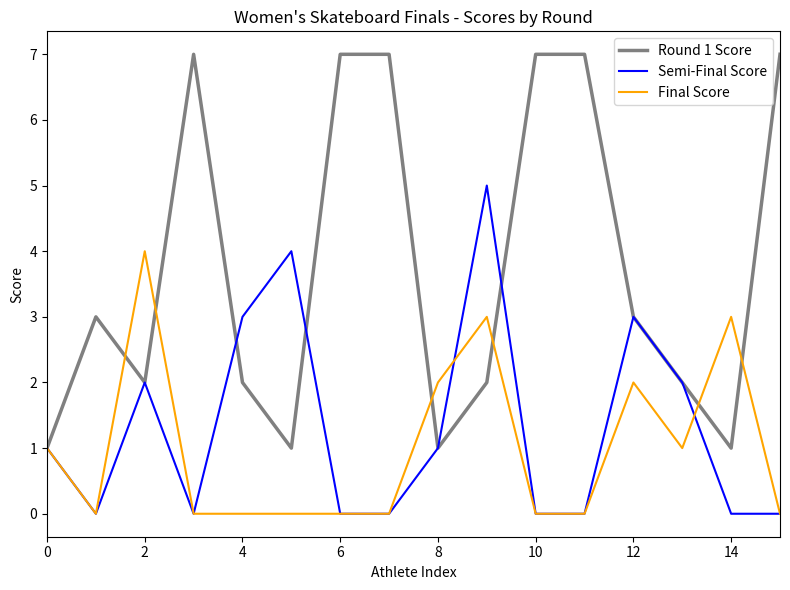

What is the difference between the maximum and minimum values in the Final Score series?

4